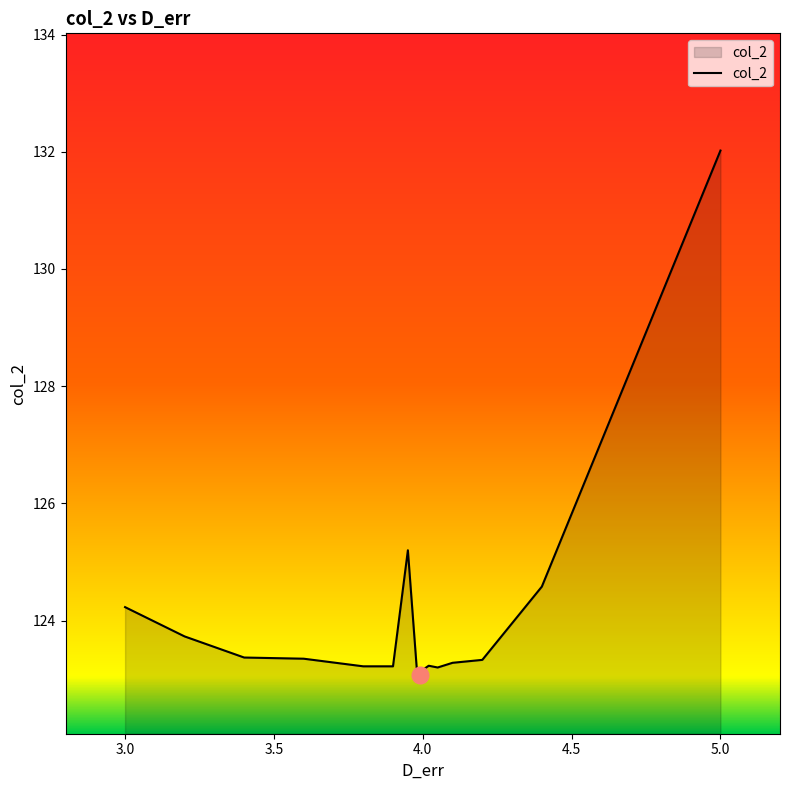

What is the difference between the maximum and minimum values?

9.0